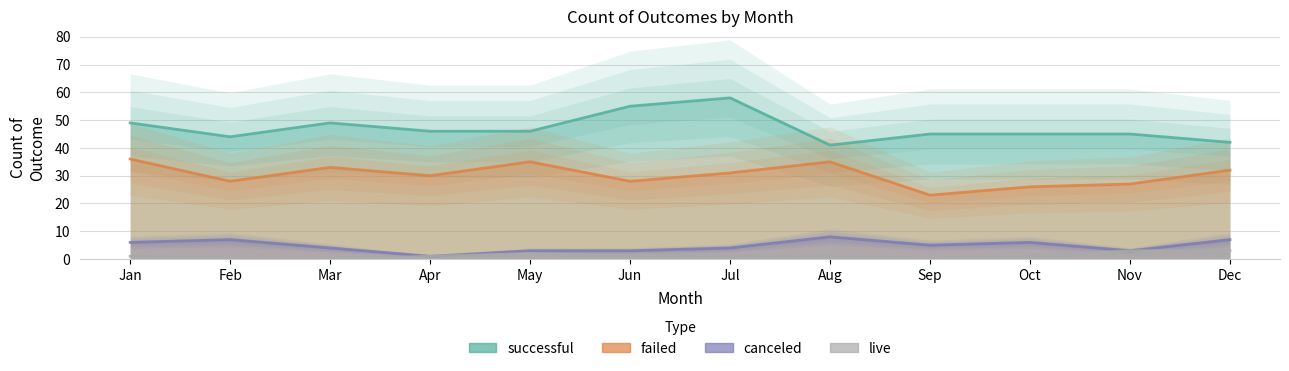

True or false: failed and canceled intersect in this chart.

False